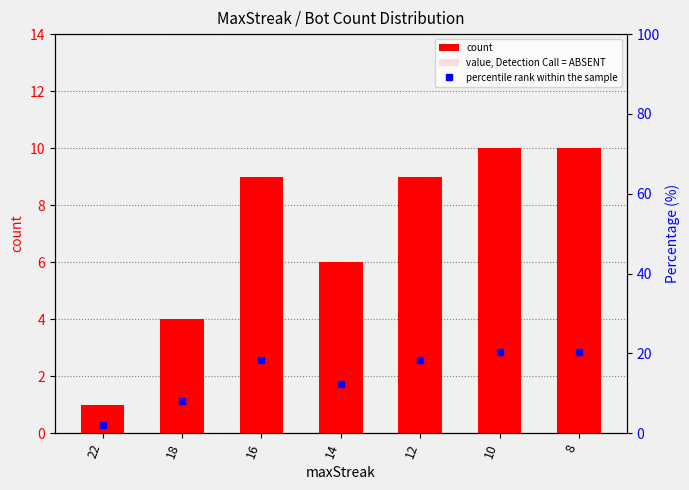

List the series in order of their overall mean, highest first.

percentile rank within the sample, count, value, Detection Call = ABSENT